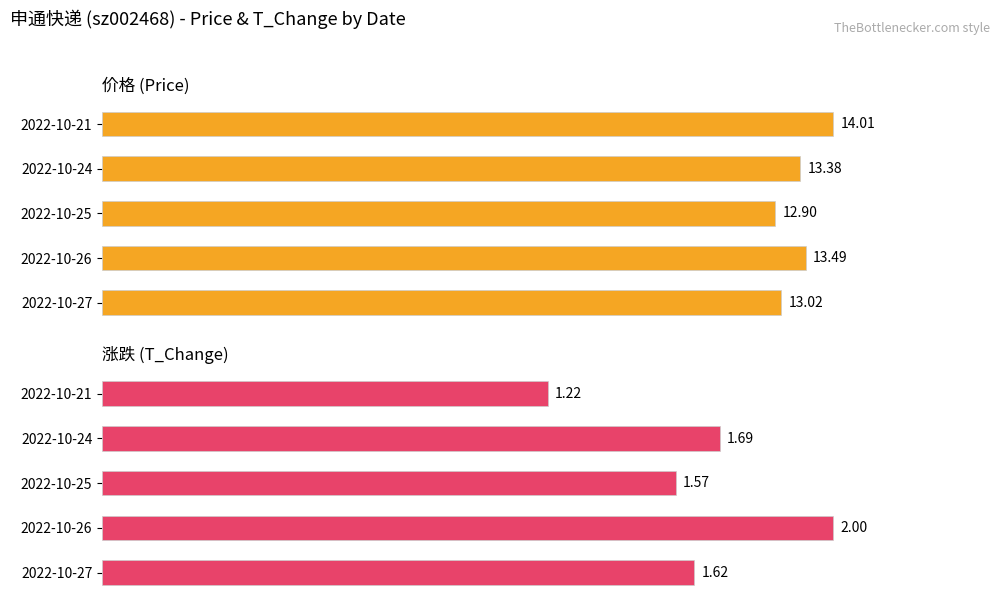

What are all the series names shown in the legend?

price, t_change